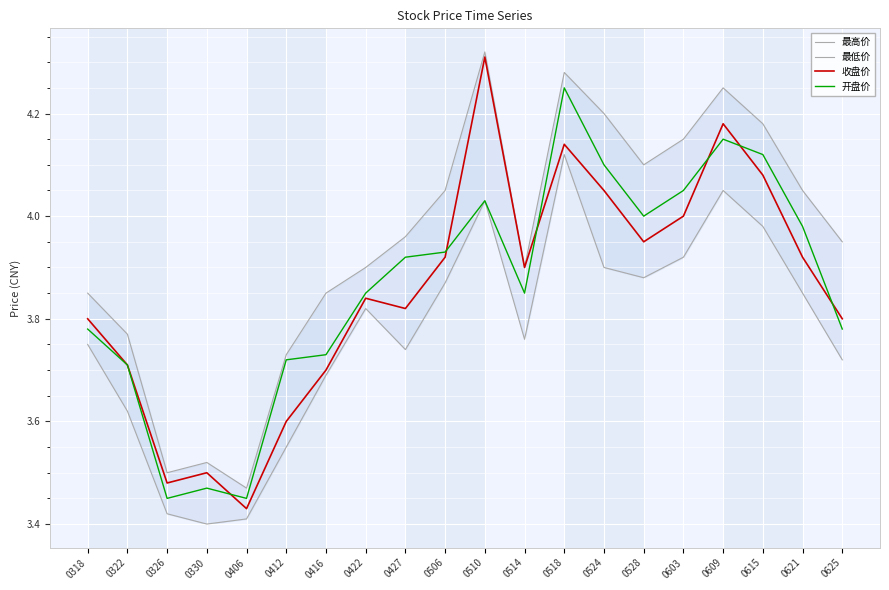

Is the value of 收盘价 at 0506 greater than the value of 最高价 at 0412?

Yes